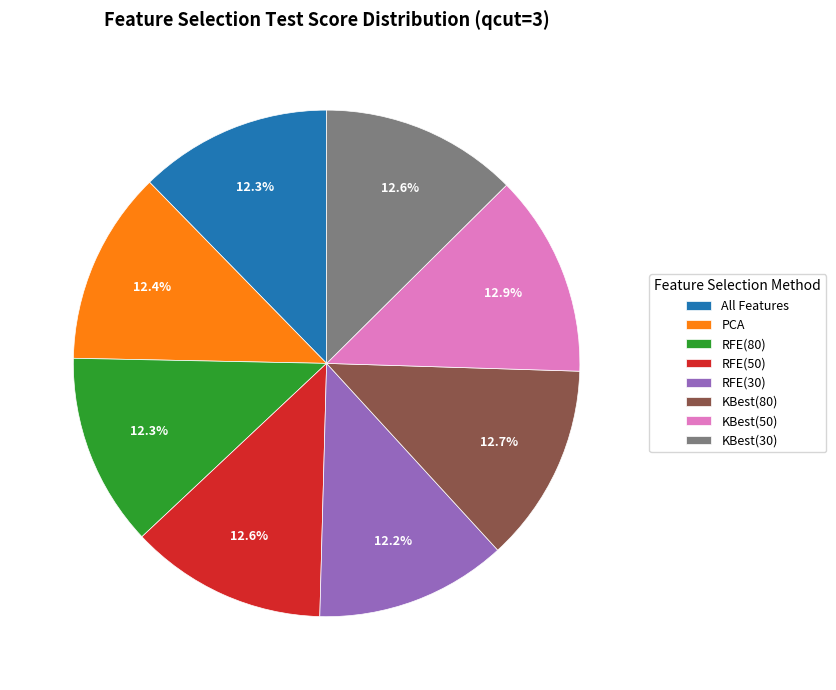

Does any single category account for the majority?

No